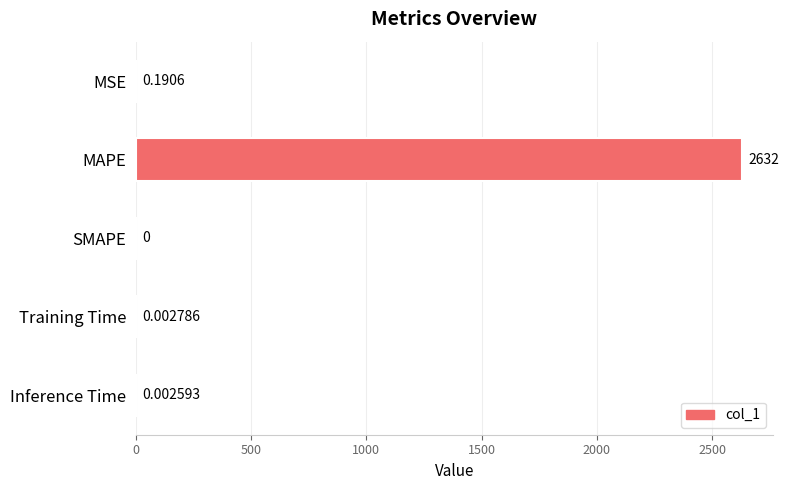

Which label corresponds to the largest value in the chart?

MAPE